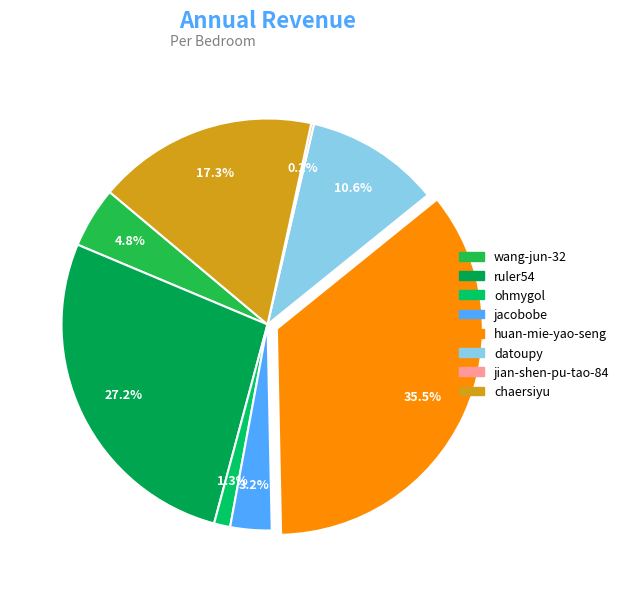

Which has a higher value, ruler54 or huan-mie-yao-seng?

huan-mie-yao-seng